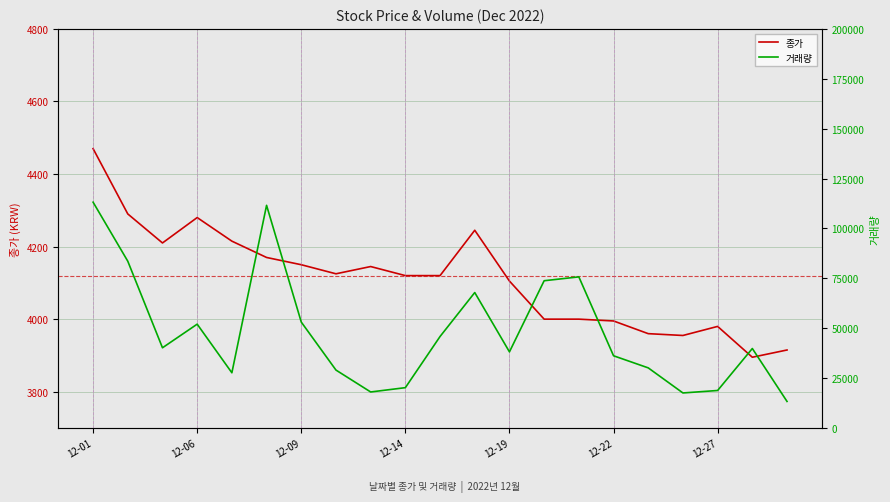

What is the difference between the second highest and minimum values in the 종가 series?

395